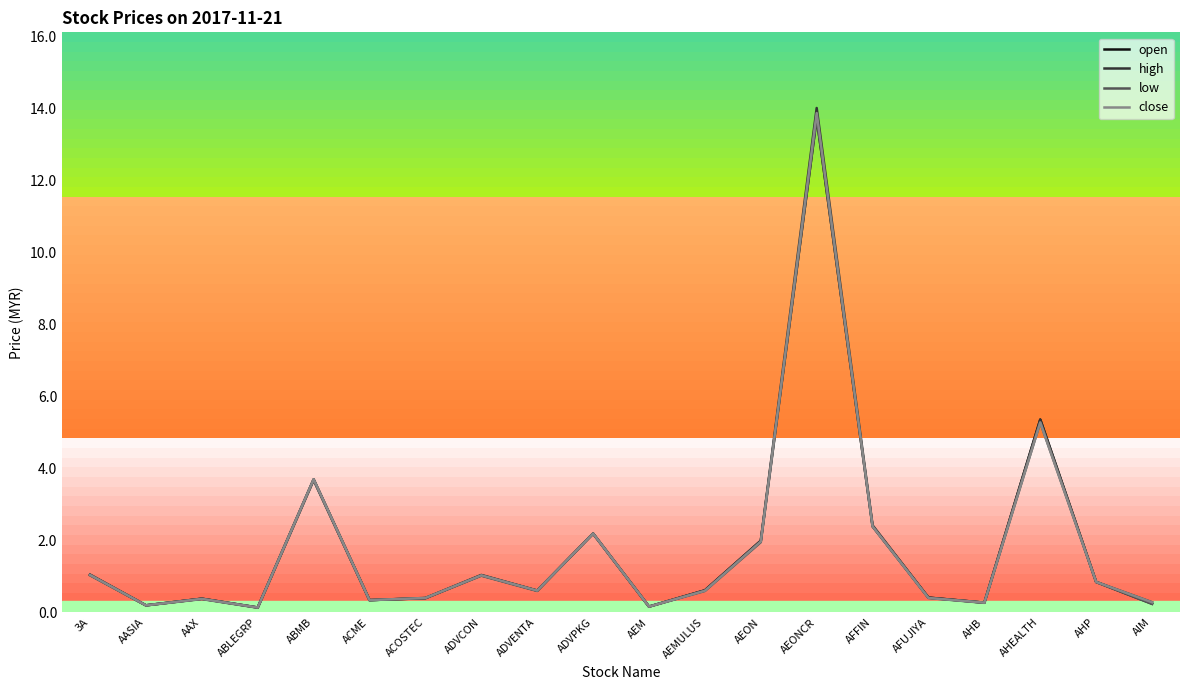

What is the average value of the close series?

1.8